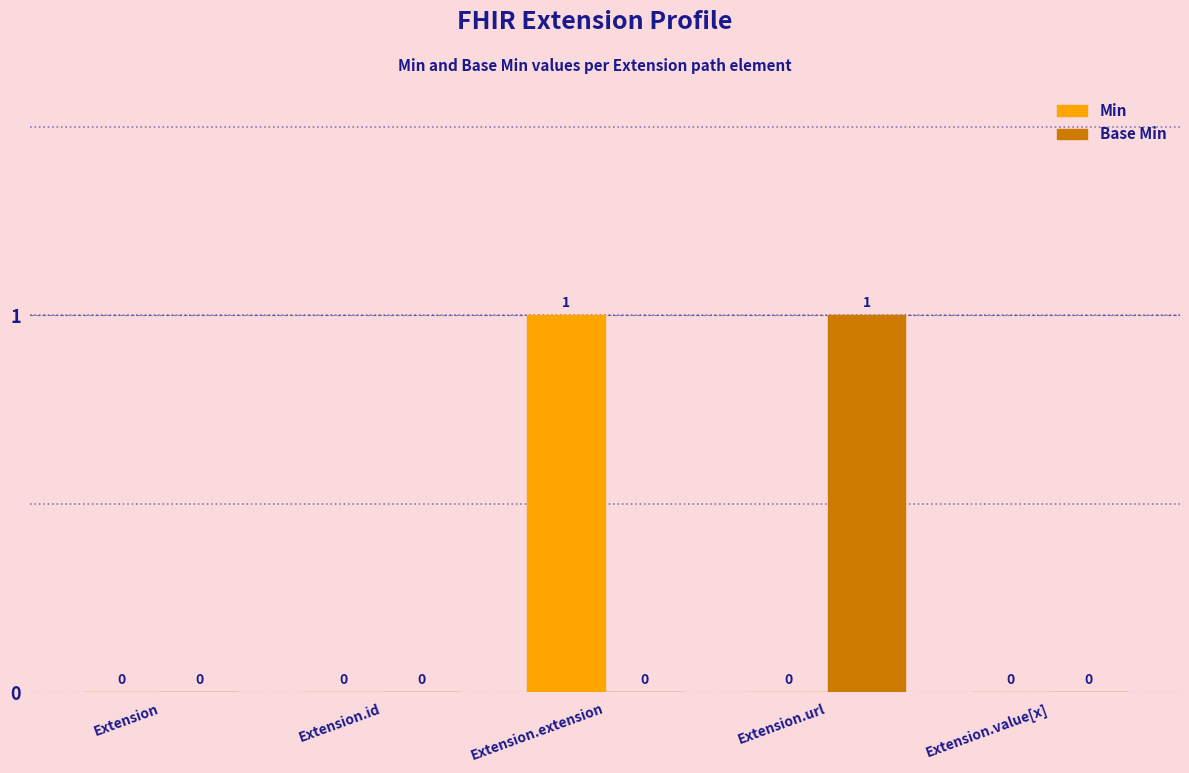

What are all the series names shown in the legend?

Min, Base Min